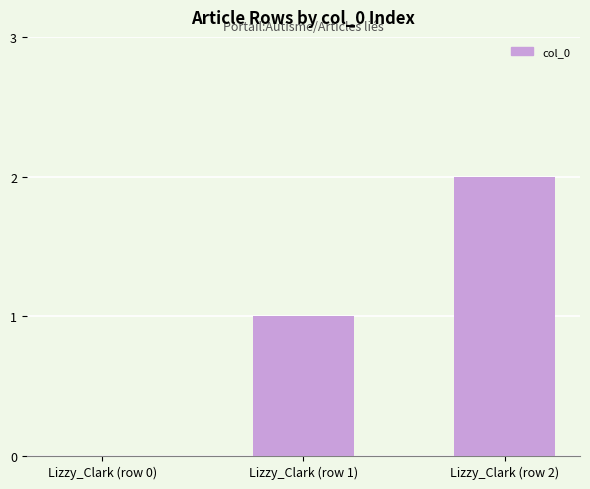

Reading left to right, extract all data points from this chart.

0	1	2